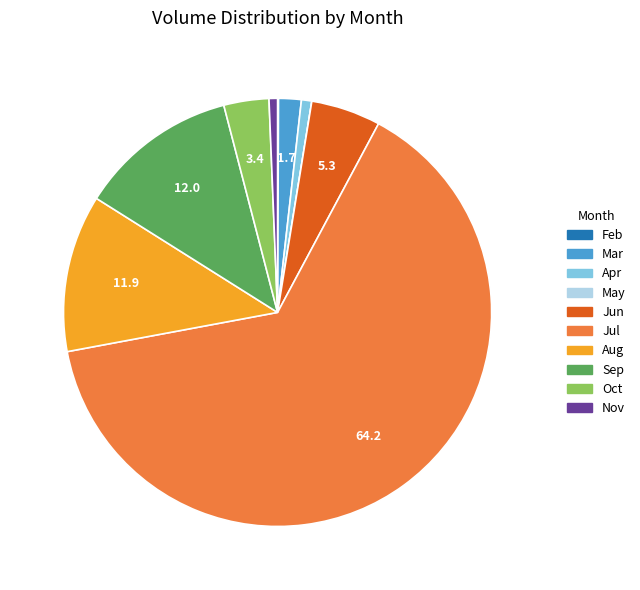

Is there any slice that represents more than half of the pie?

Yes